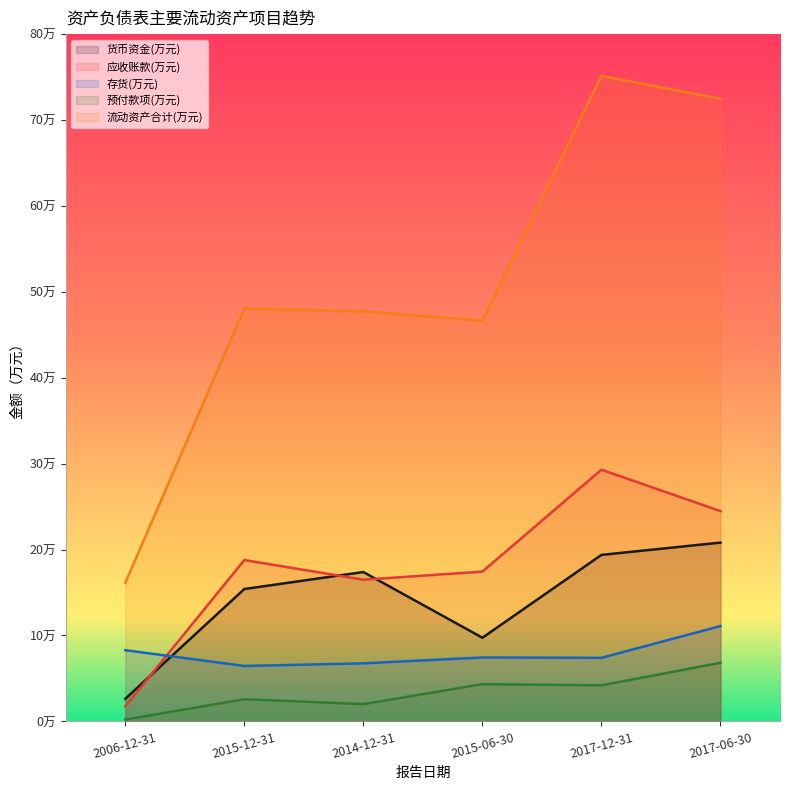

At which label does 应收账款(万元) reach its peak?

2017-12-31